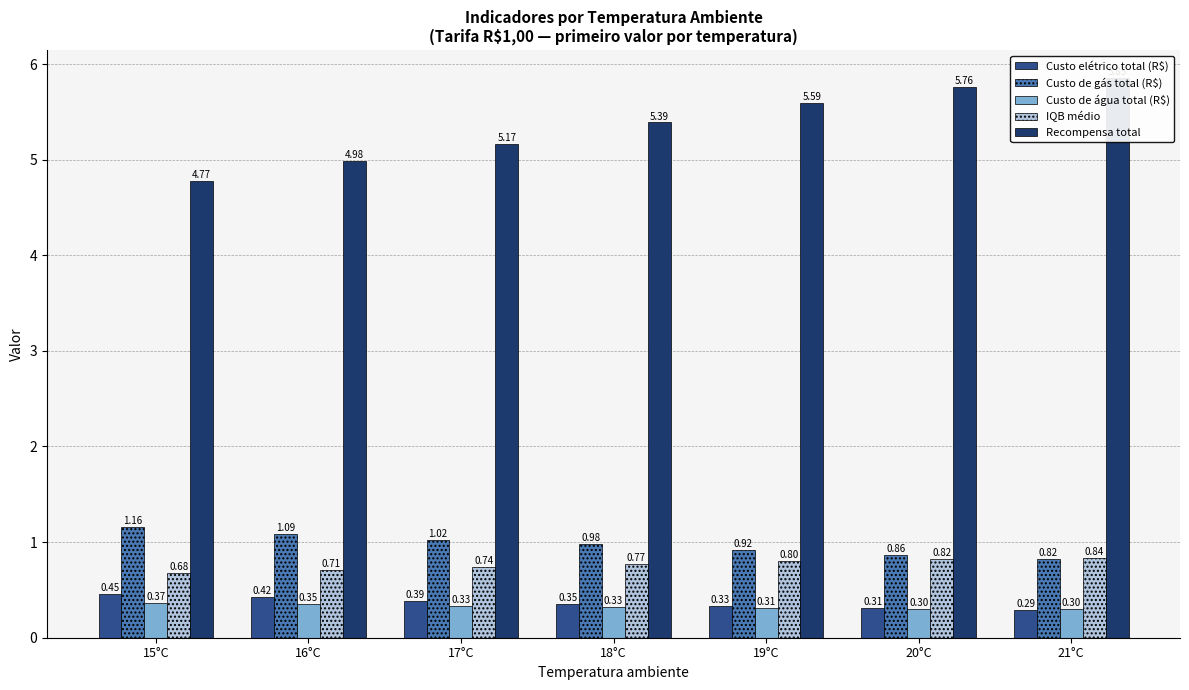

Which series has the largest total across all categories?

Recompensa total